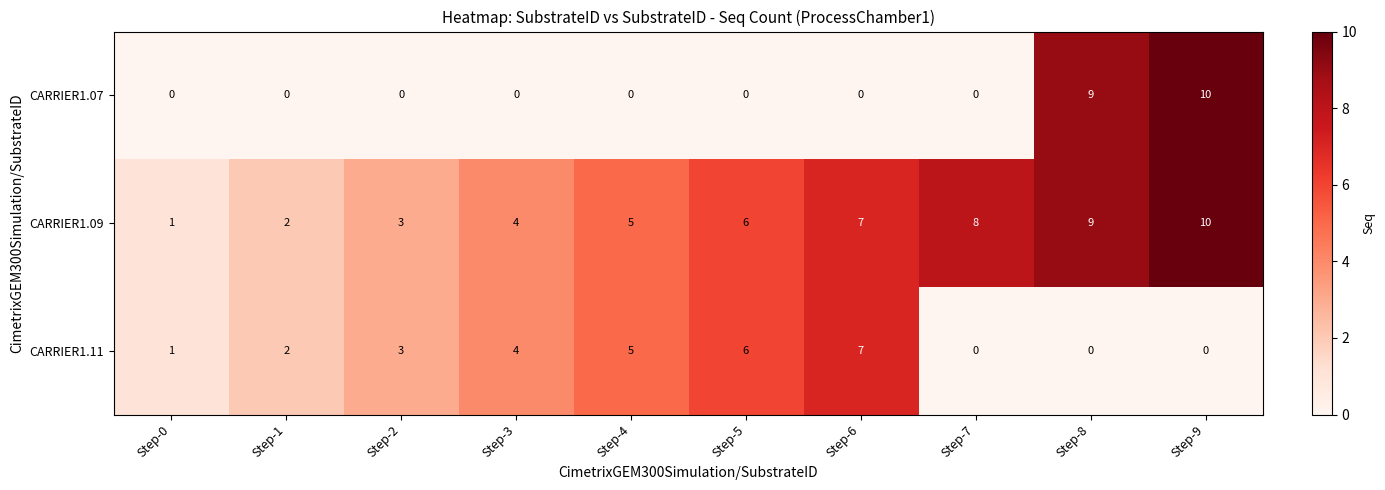

Which series changed the most between Step-2 and Step-8?

CARRIER1.07